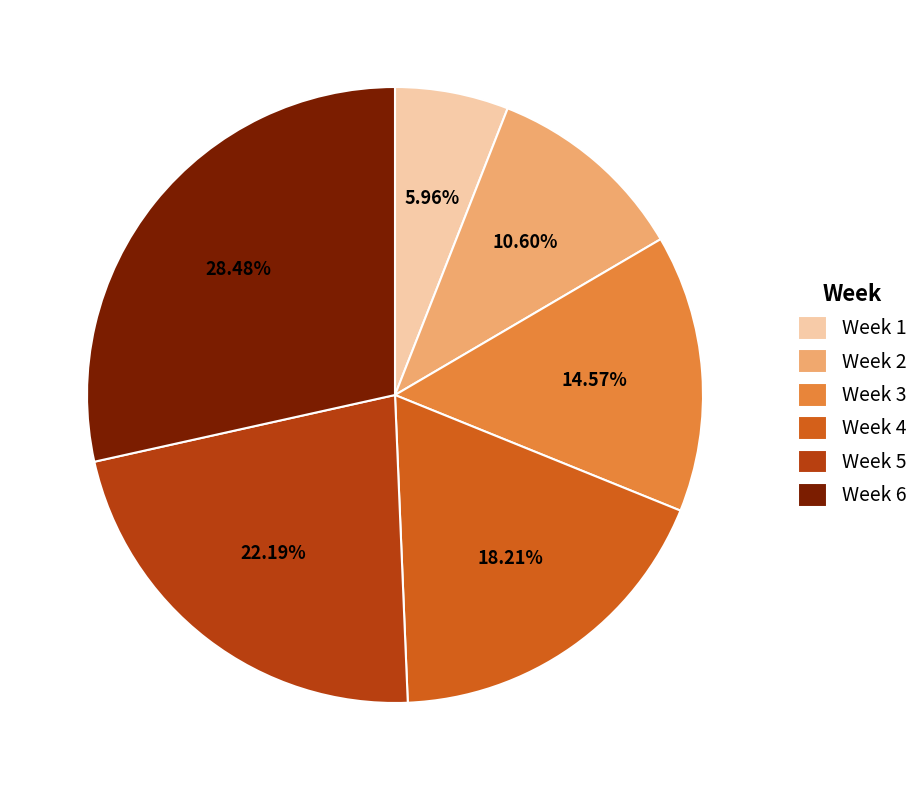

How many slices are in this pie chart?

6